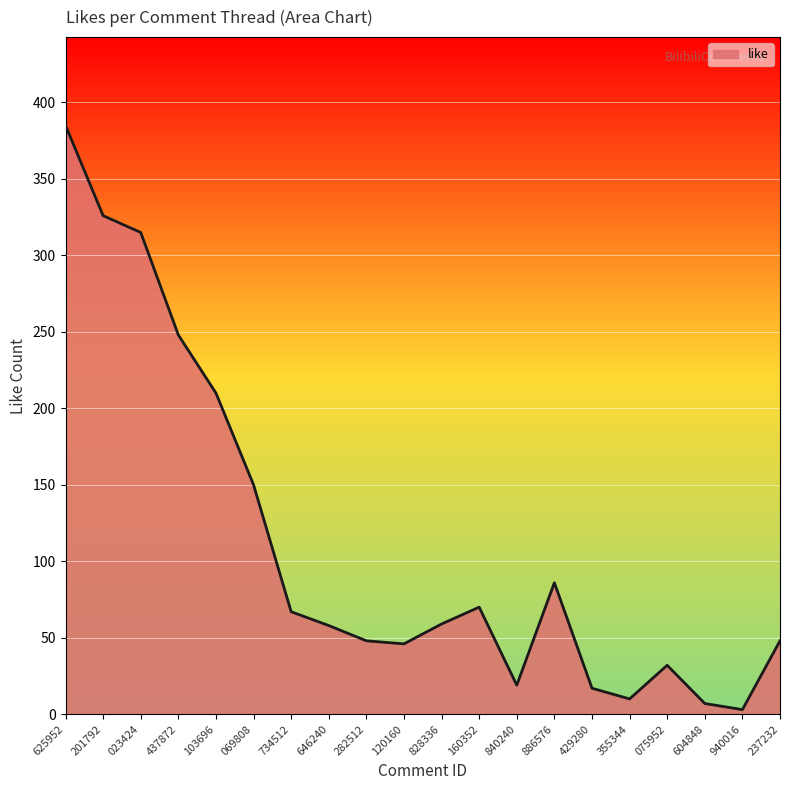

True or false: the data shows 218 at 625952.

False